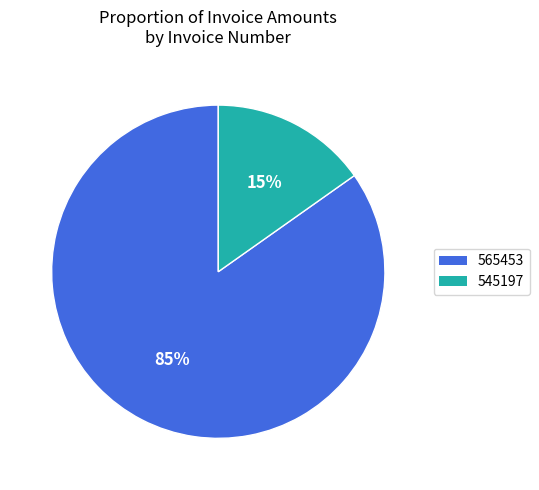

How many segments does this pie chart have?

2